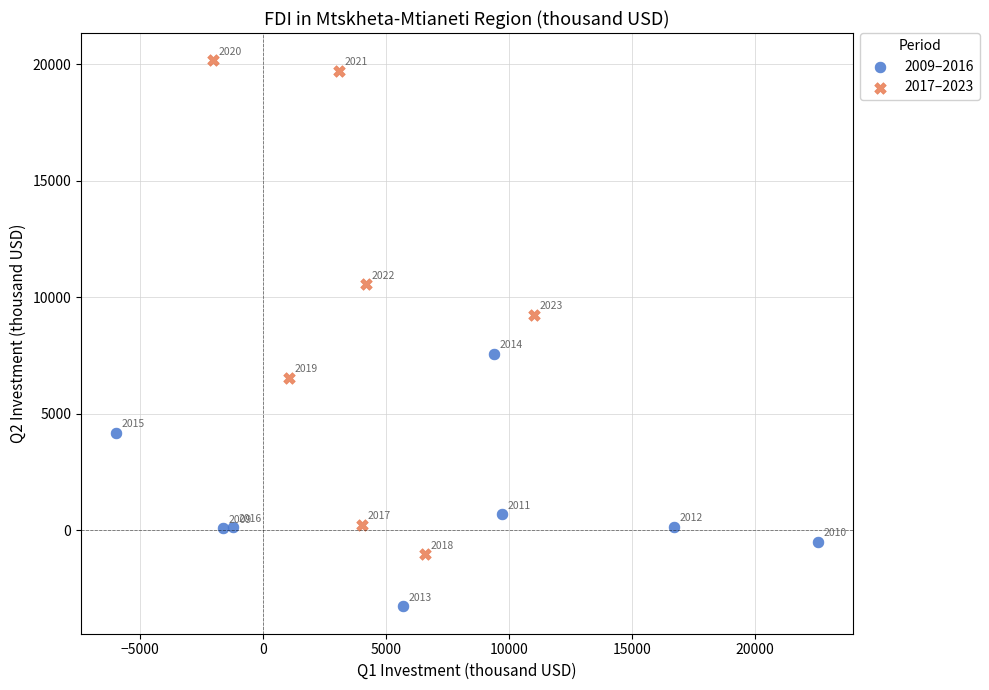

Which series has the largest Y range (max minus min)?

2017–2023